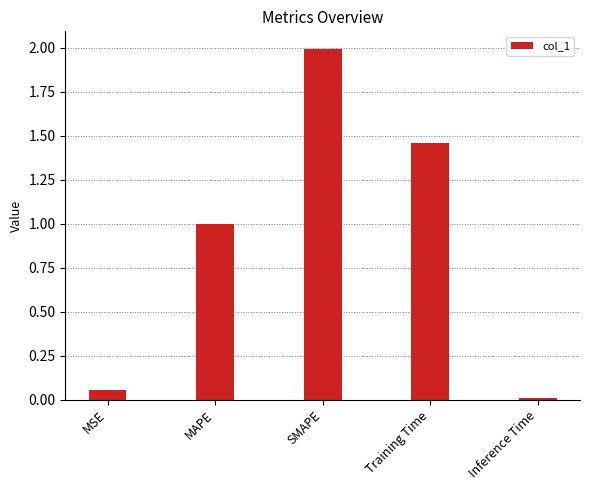

Which category has the highest value across all series?

SMAPE